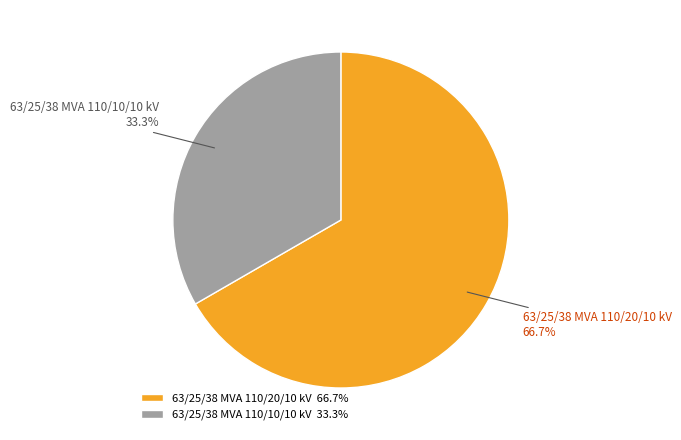

Between 63/25/38 MVA 110/10/10 kV and 63/25/38 MVA 110/20/10 kV, which is larger?

63/25/38 MVA 110/20/10 kV